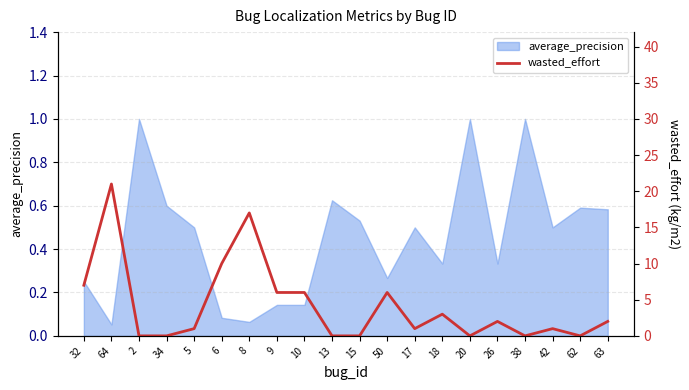

At which category does the chart reach its peak across all series?

64